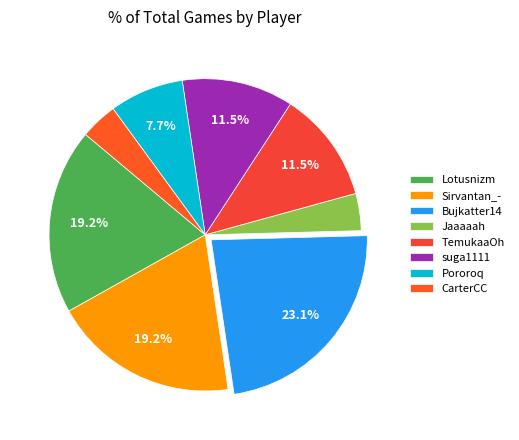

To the nearest percent, what portion does CarterCC represent?

4%